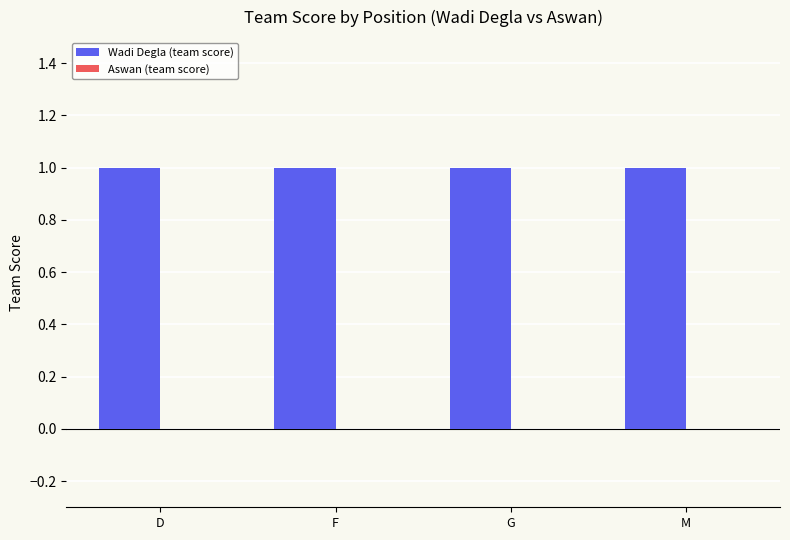

What are all the series names shown in the legend?

Wadi Degla (team score), Aswan (team score)